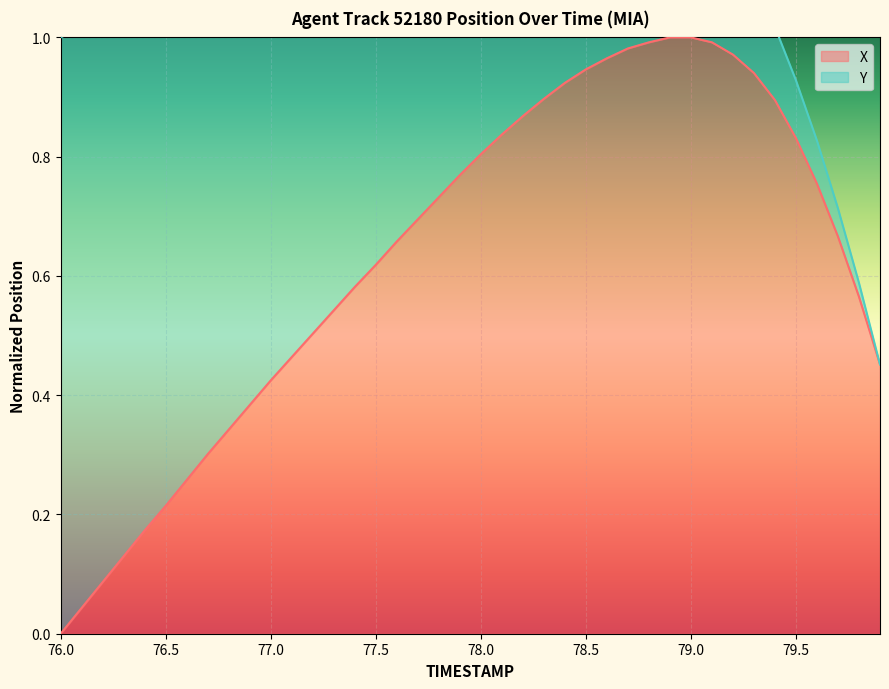

Which category has the lowest value in the X series?

76.0